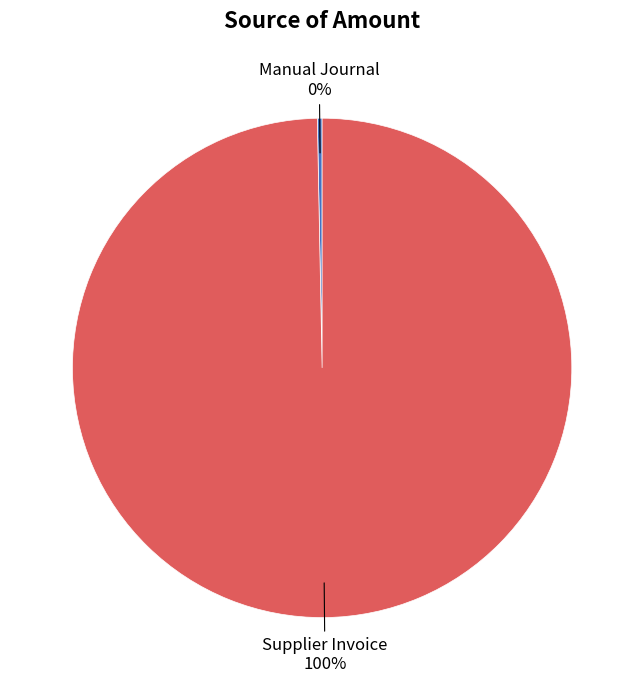

Is the sum of Supplier Invoice and Manual Journal greater than half?

Yes